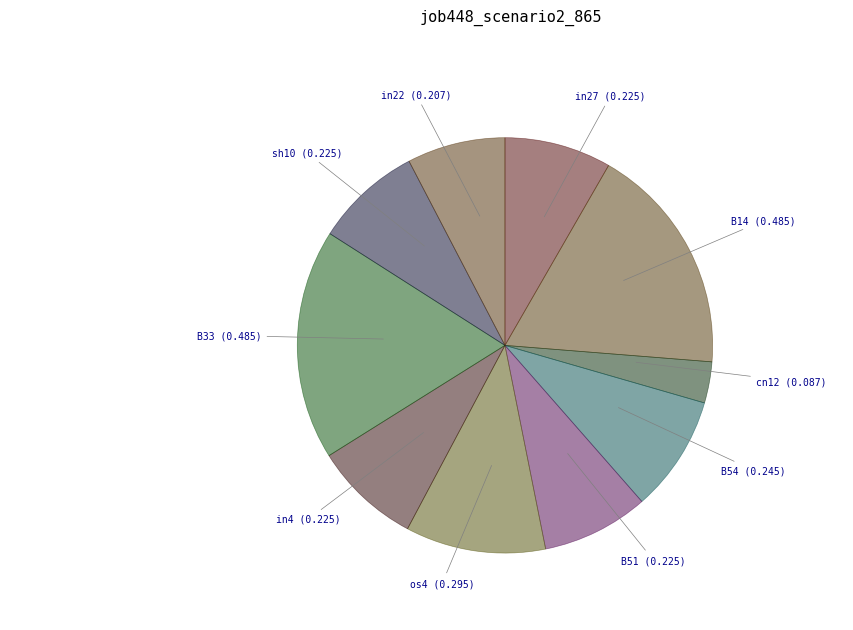

Count the number of slices in the pie.

10